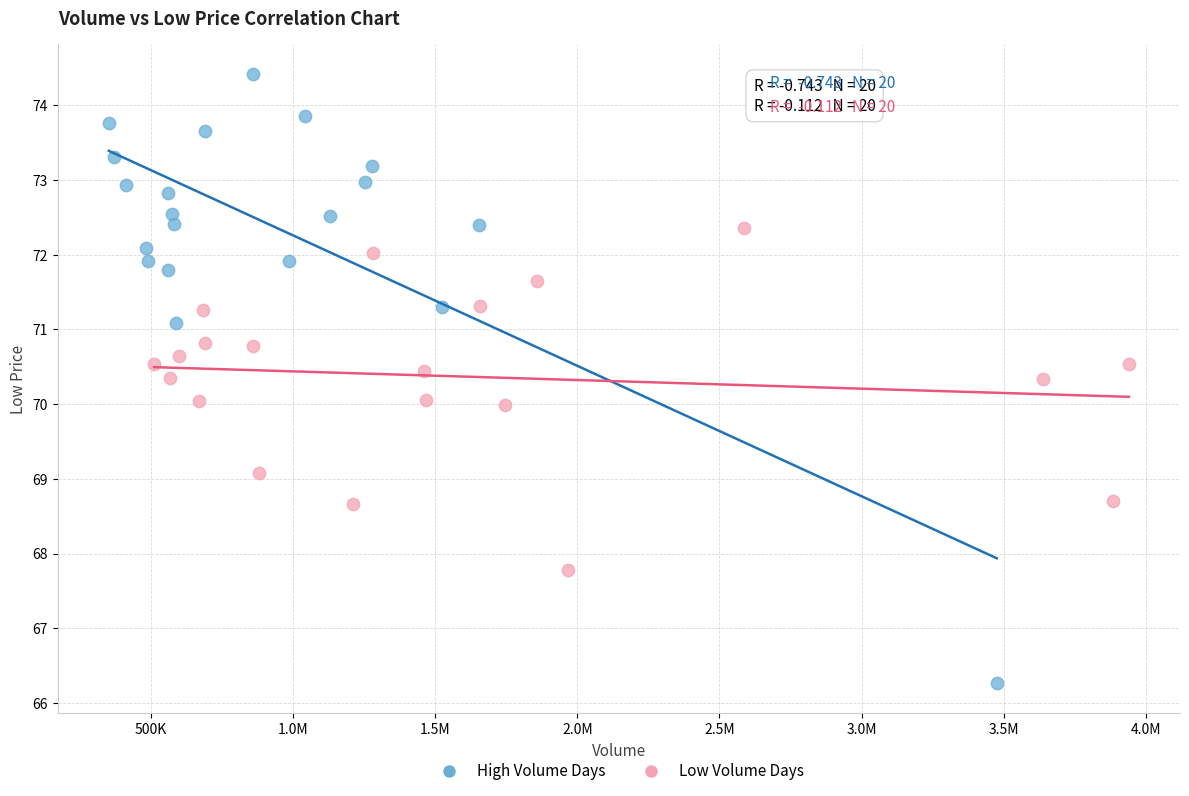

Which series contains the lowest Y value?

High Volume Days